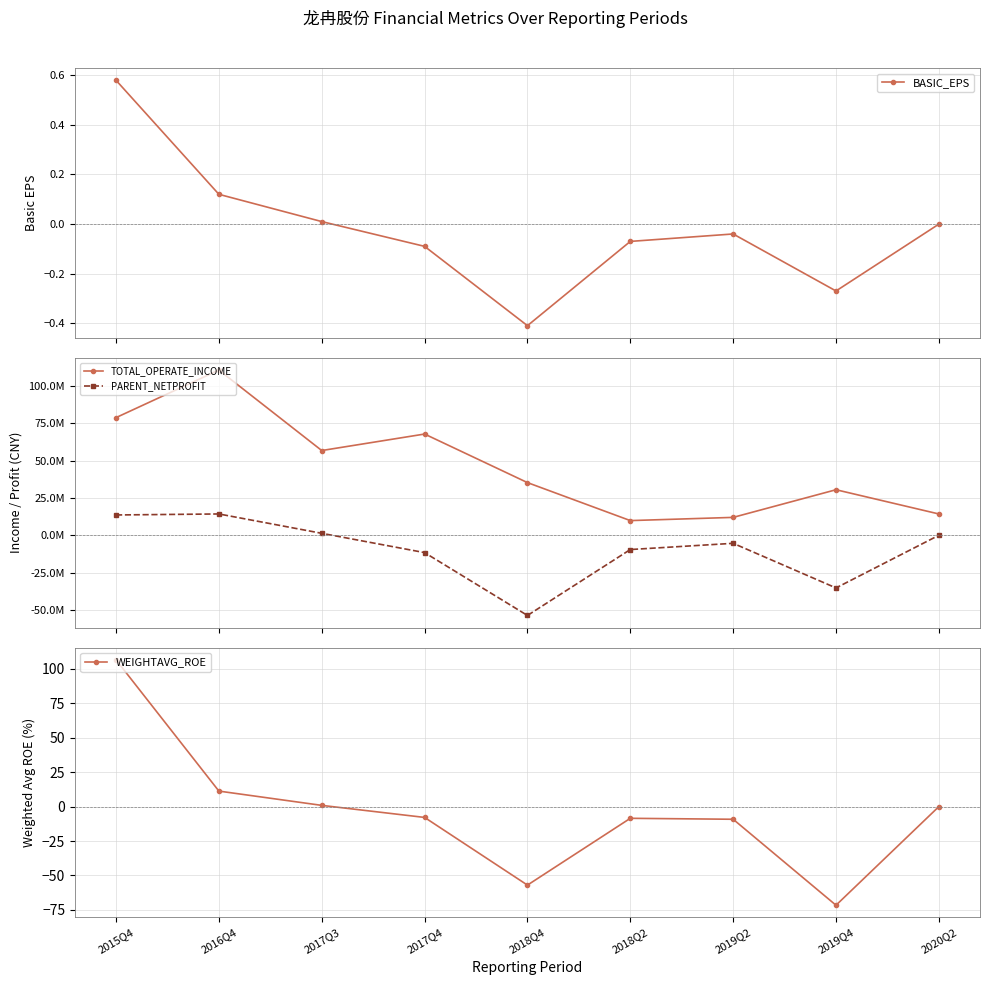

What is the approximate value of BASIC_EPS at 2019Q4?

-0.3